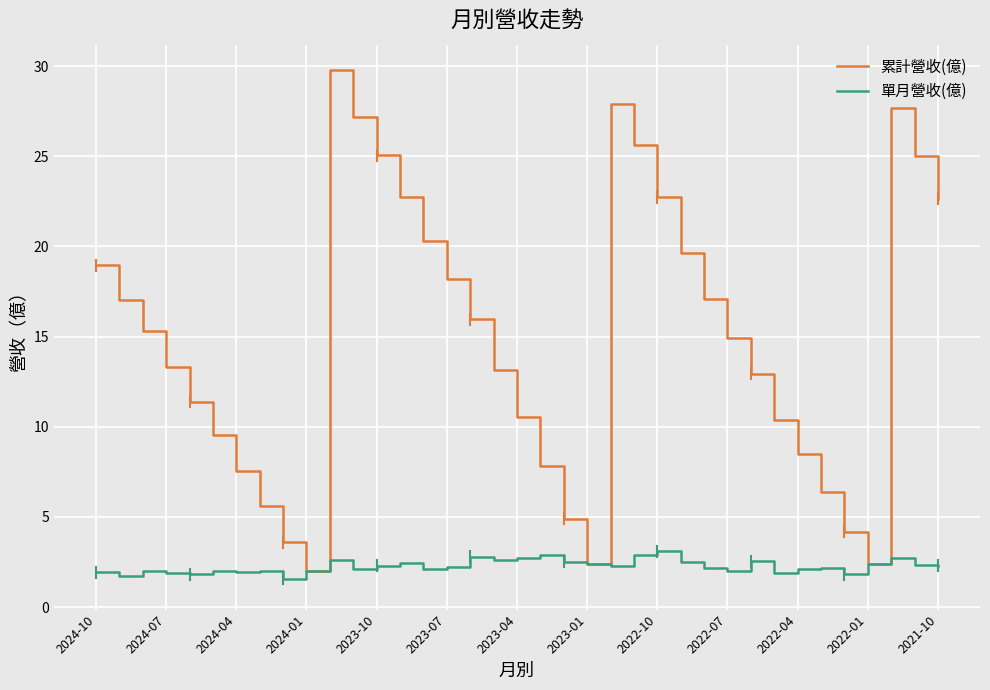

List the series in order of their overall mean, lowest first.

單月營收(億), 累計營收(億)